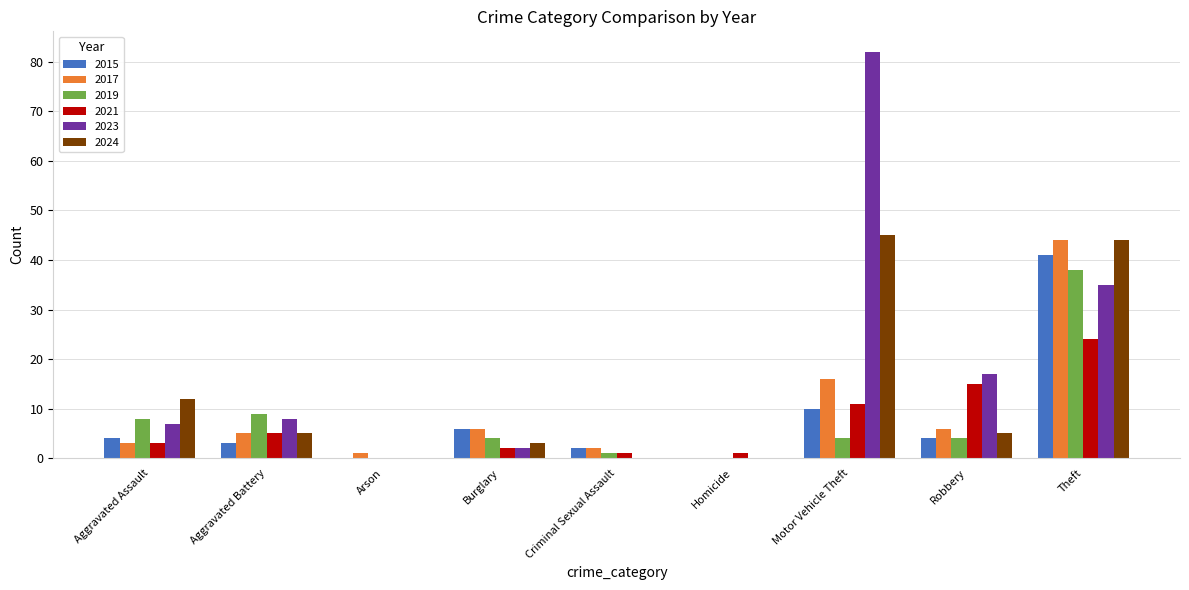

True or false: 2023 has a value of -42 at Homicide.

False